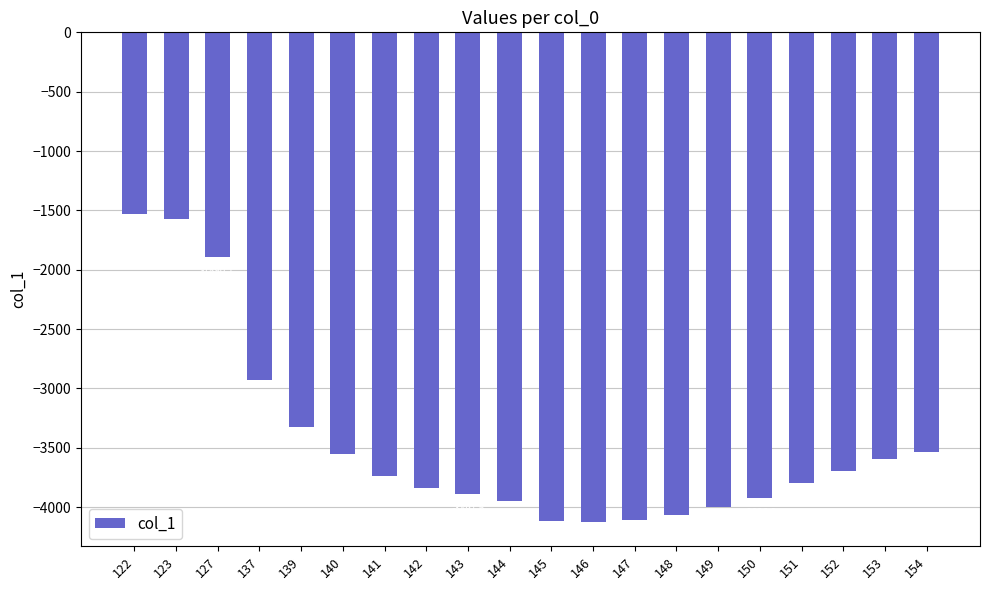

What value does the data have at 127?

-1890.1